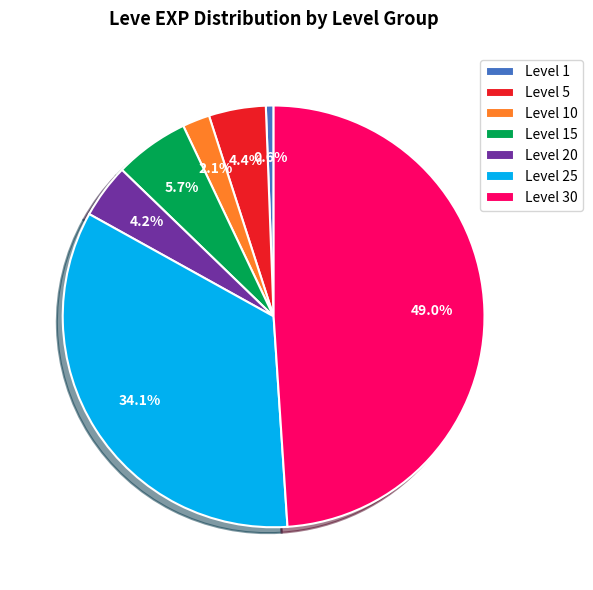

What percentage is the Level 1 slice, to the nearest percent?

1%